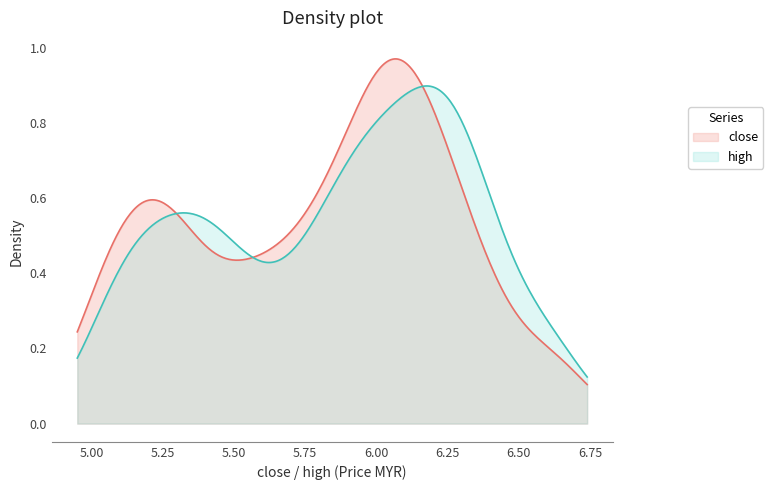

Which series has the widest spread of values?

close